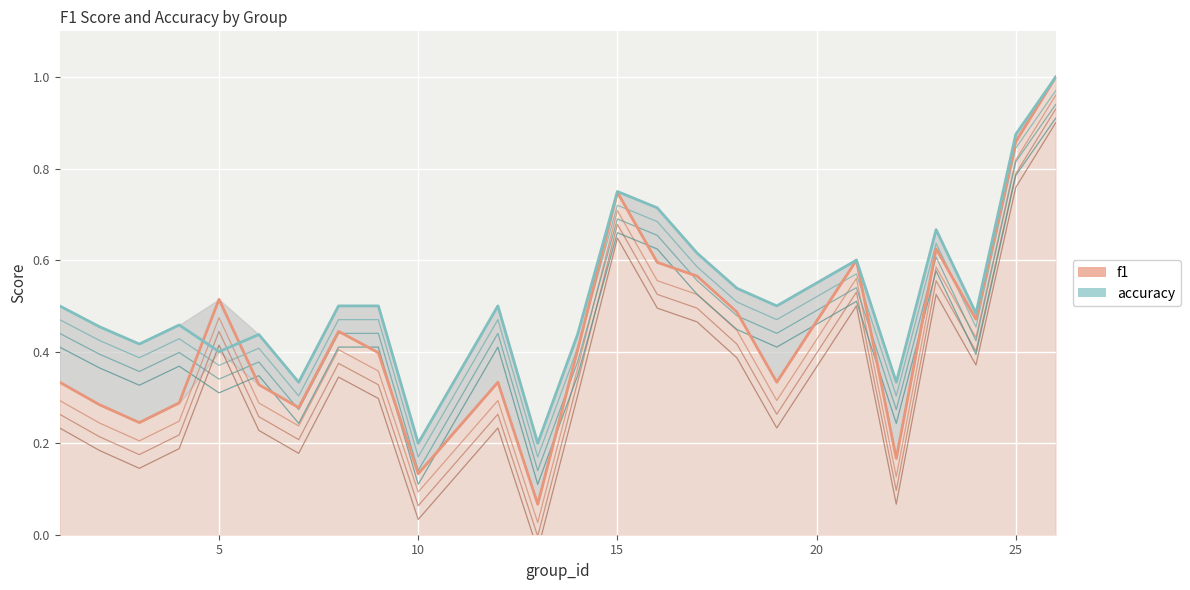

At how many categories does at least one series exceed 0?

24